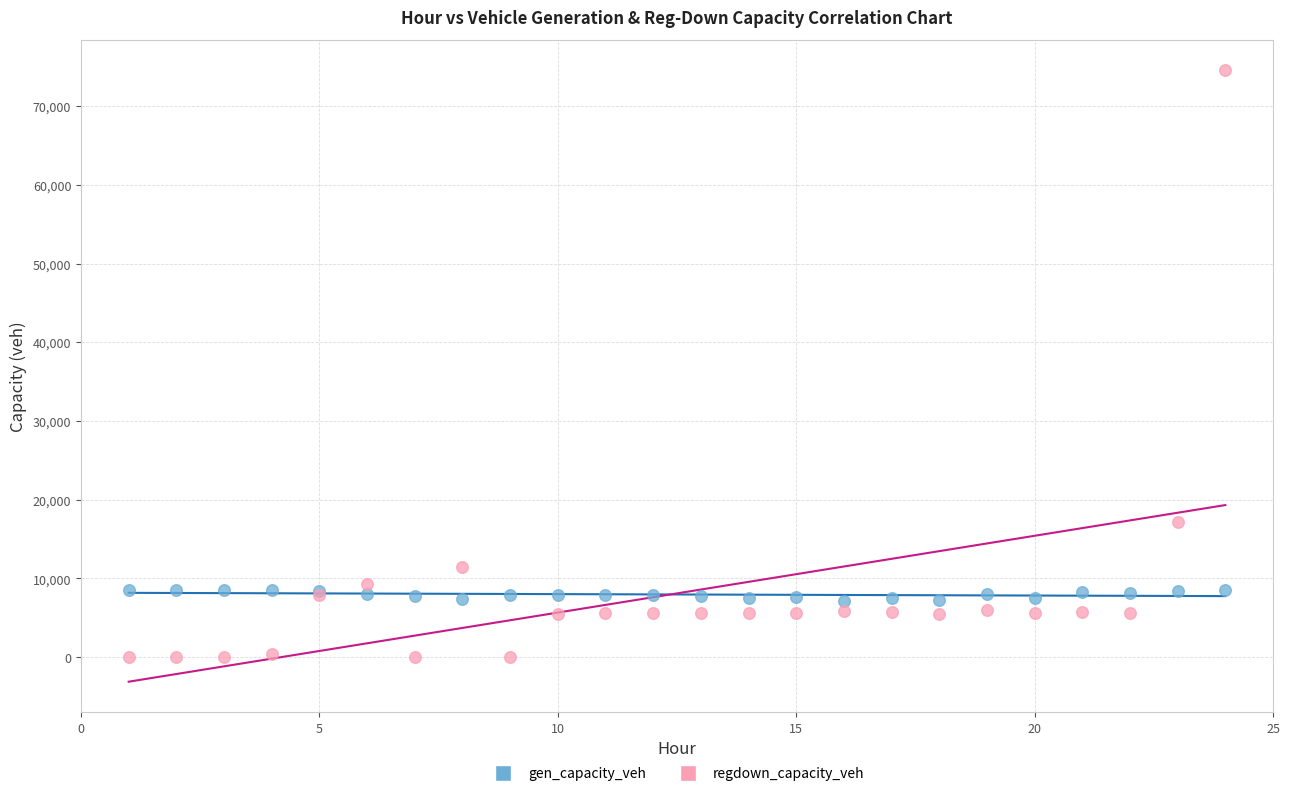

In the regdown_capacity_veh series, what Y value is closest to 37267?

17185.7